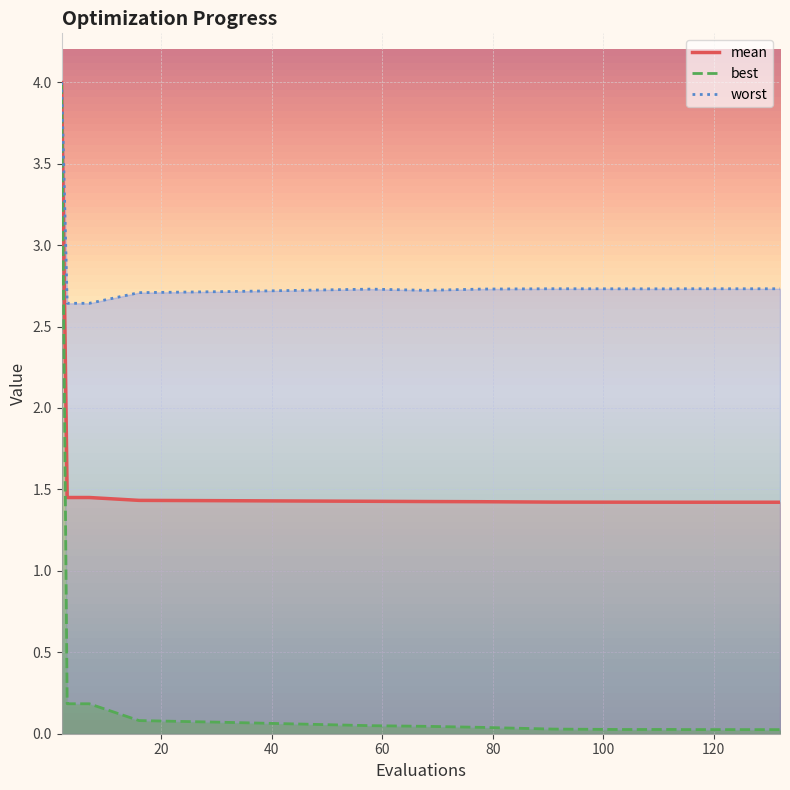

What are all the series names shown in the legend?

mean, best, worst